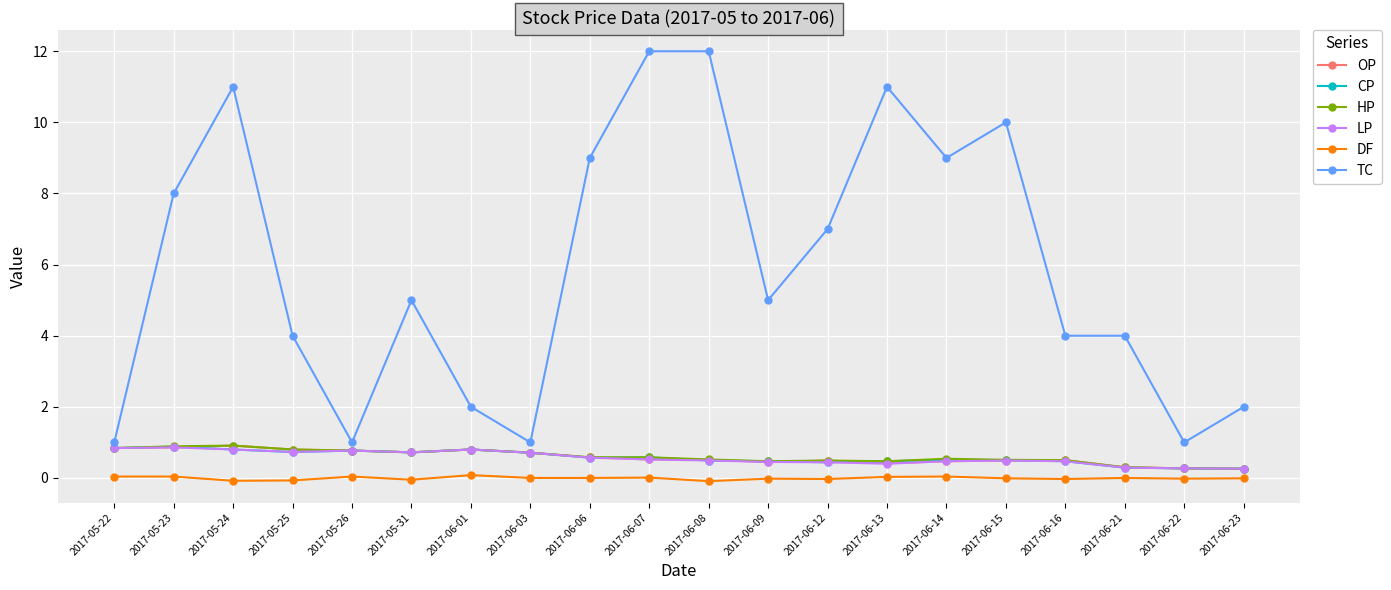

True or false: OP has more than 2 interior local peaks.

True